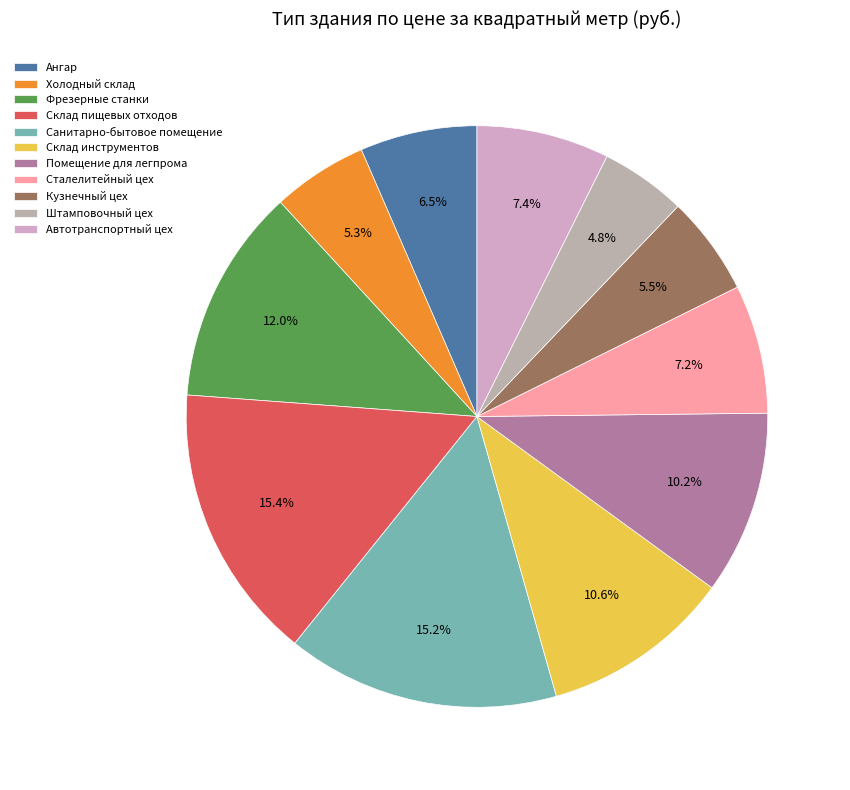

The Штамповочный цех slice represents 19% of the pie. True or false?

False